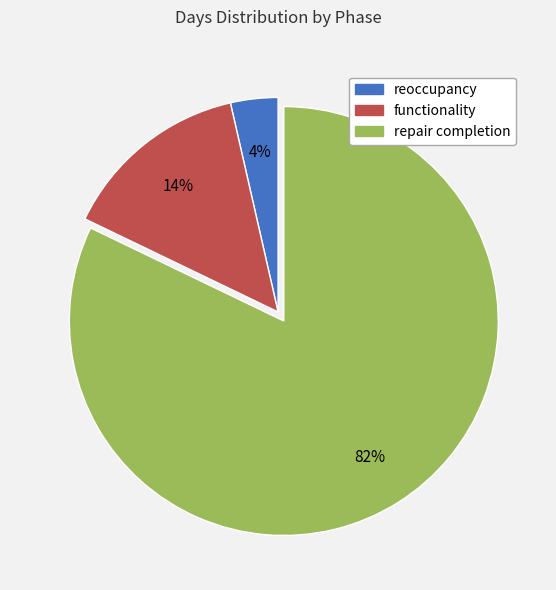

How many segments does this pie chart have?

3